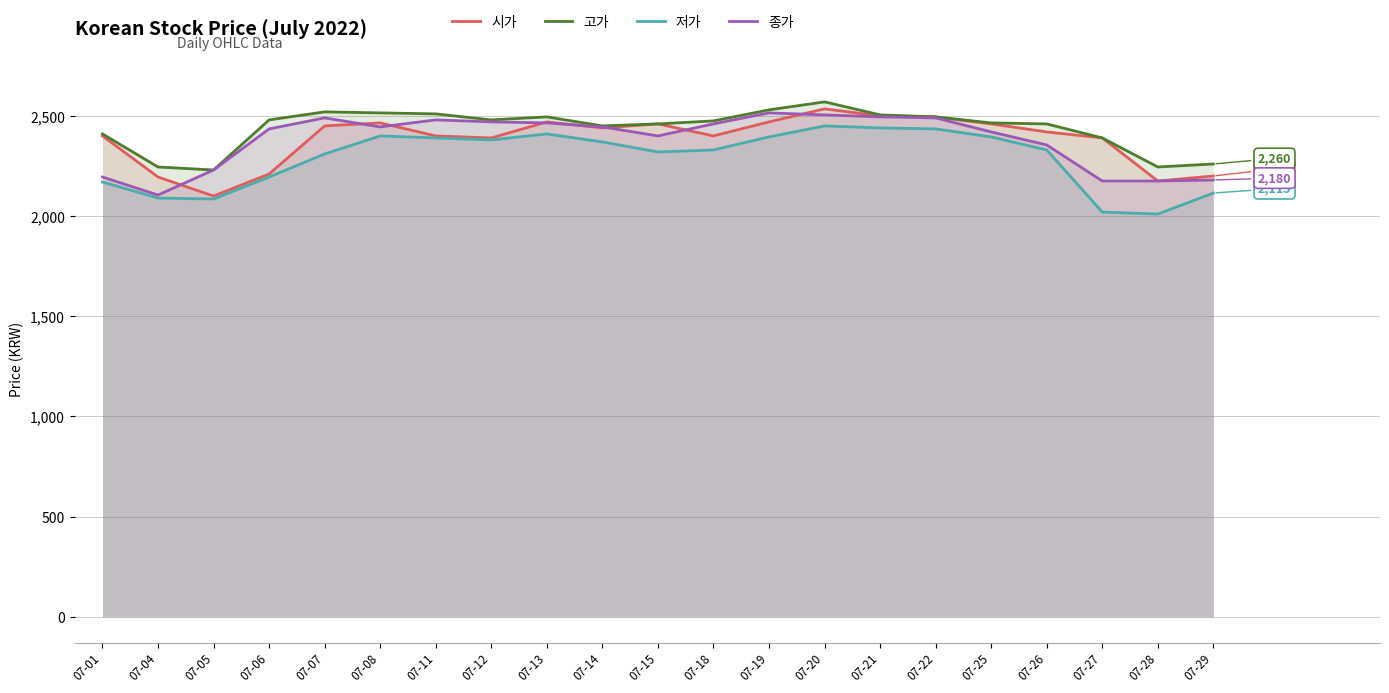

What is the value of the 고가 point at the 7th from the left?

2510